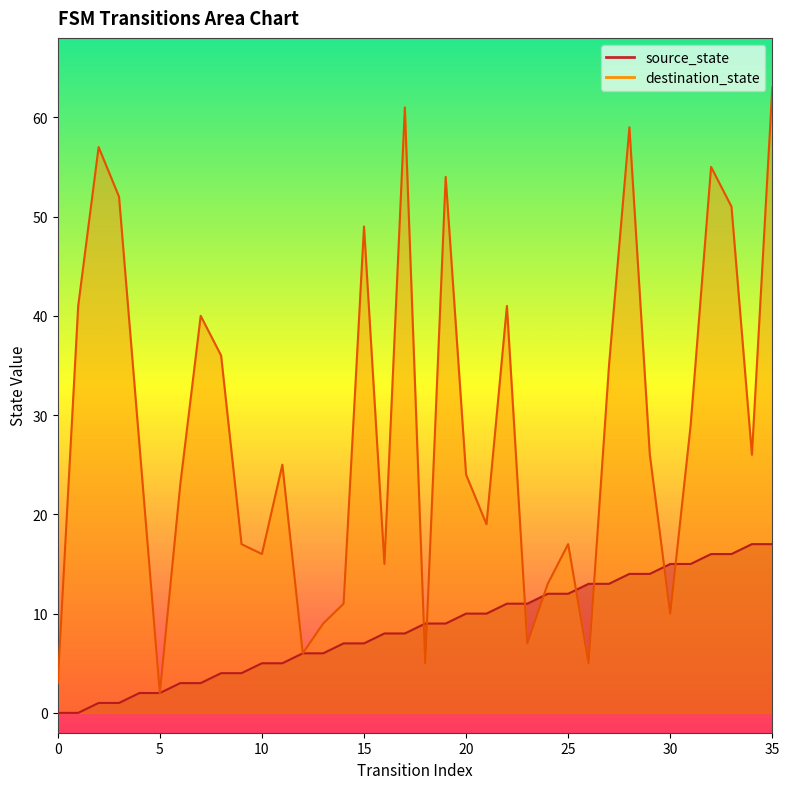

True or false: source_state has a value of 10 at 30.

False